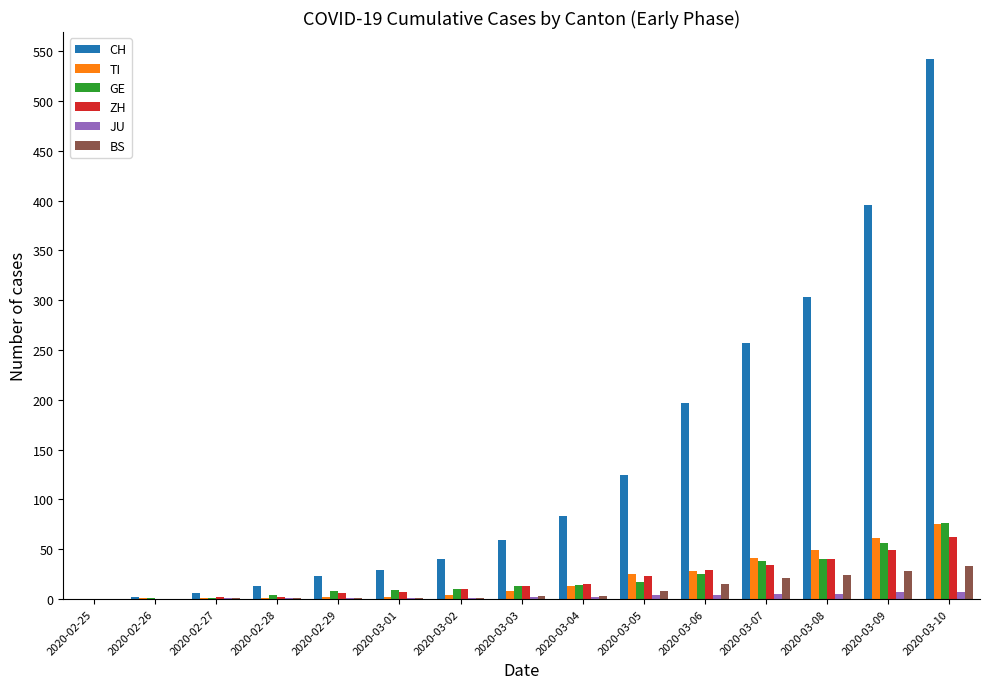

What is the highest value of the CH series?

542